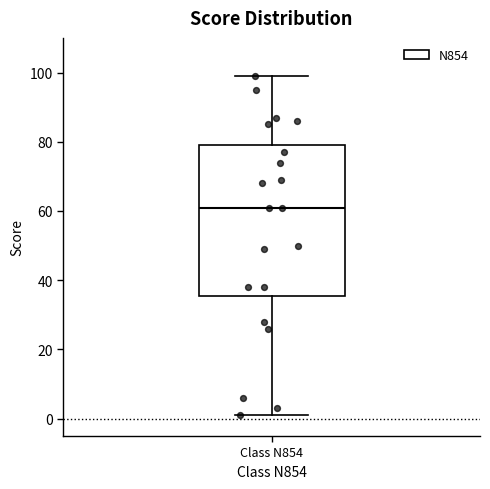

Read this box plot against the y-axis: the position of the median line, the range covered by the box, and the ends of both whiskers. The values are not printed on the chart, so give them approximately, as read against the axis.

median 62, box 36 to 80, whiskers 2 to 100